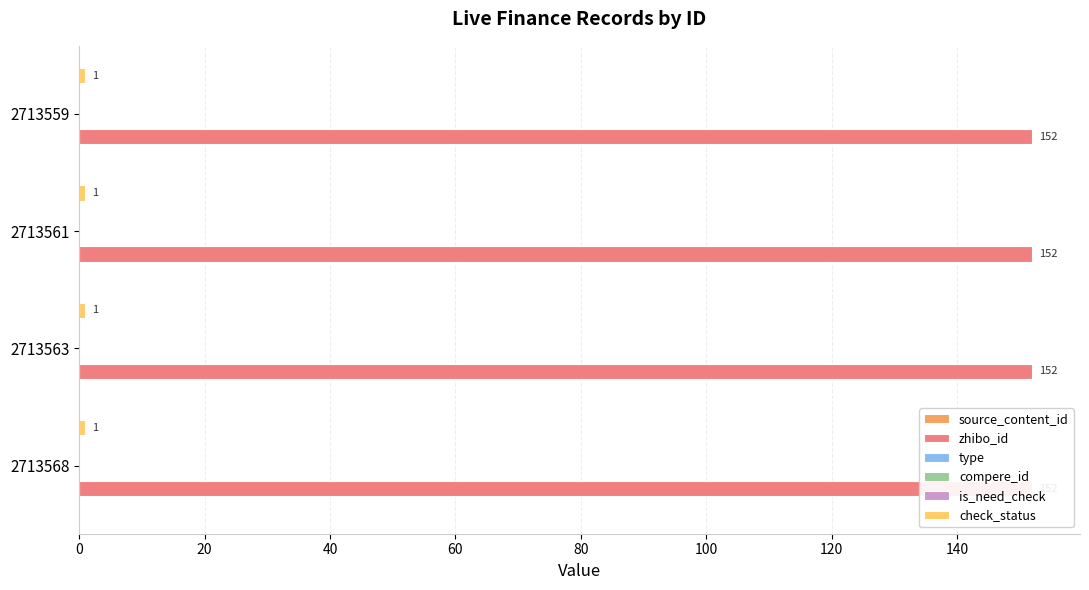

Which category has the lowest value in the zhibo_id series?

2713568